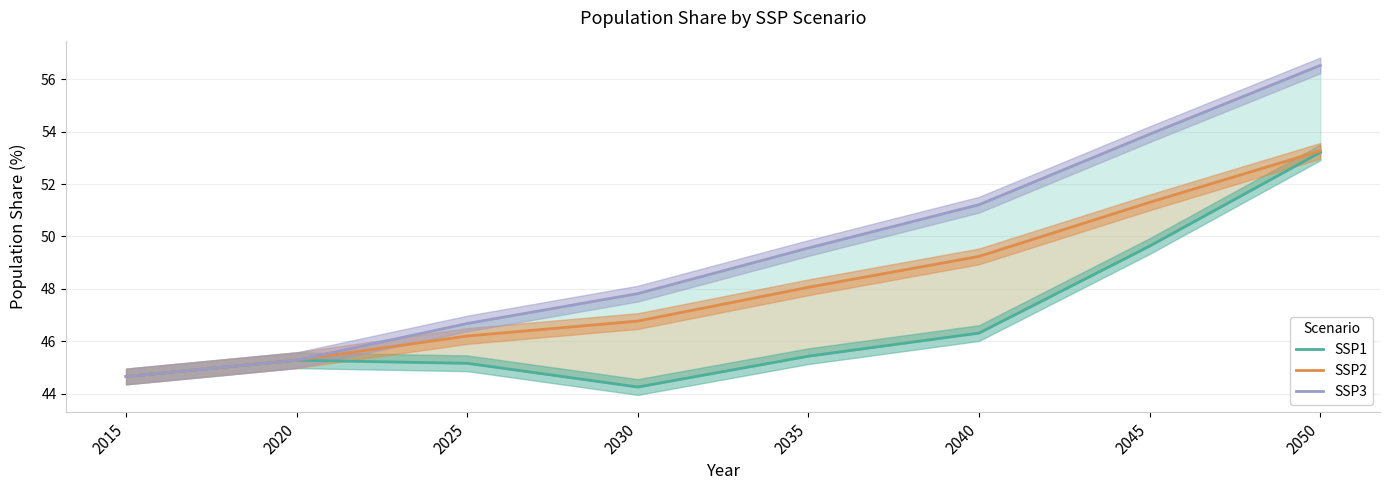

What is the difference between the SSP2 values at 2030 and 2025?

0.6